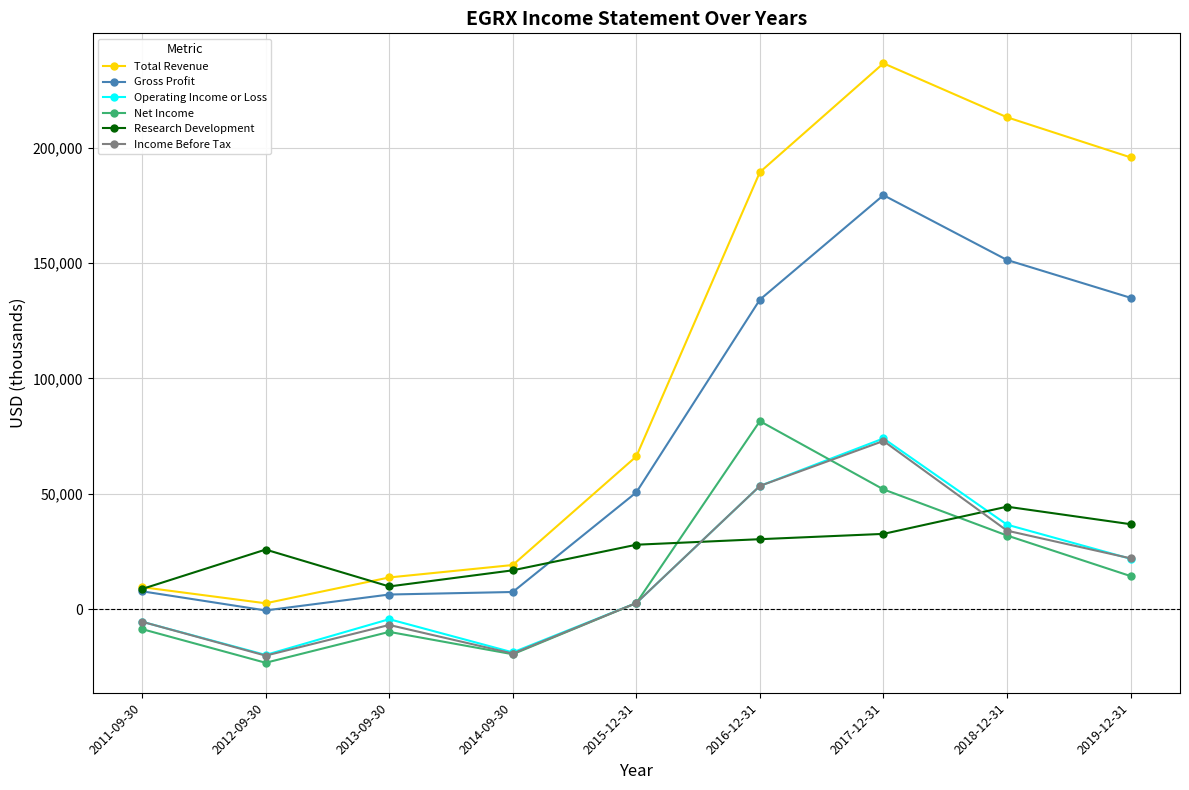

What is the label of the 7th point from the right?

2013-09-30